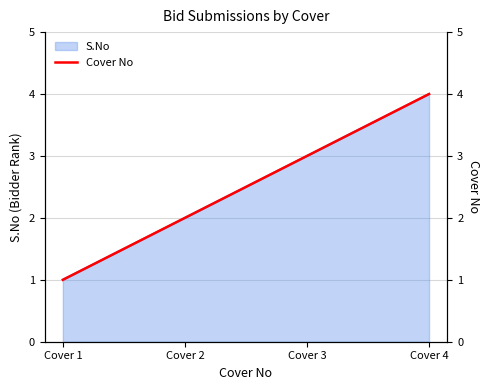

What is the approximate value at Cover 4?

4